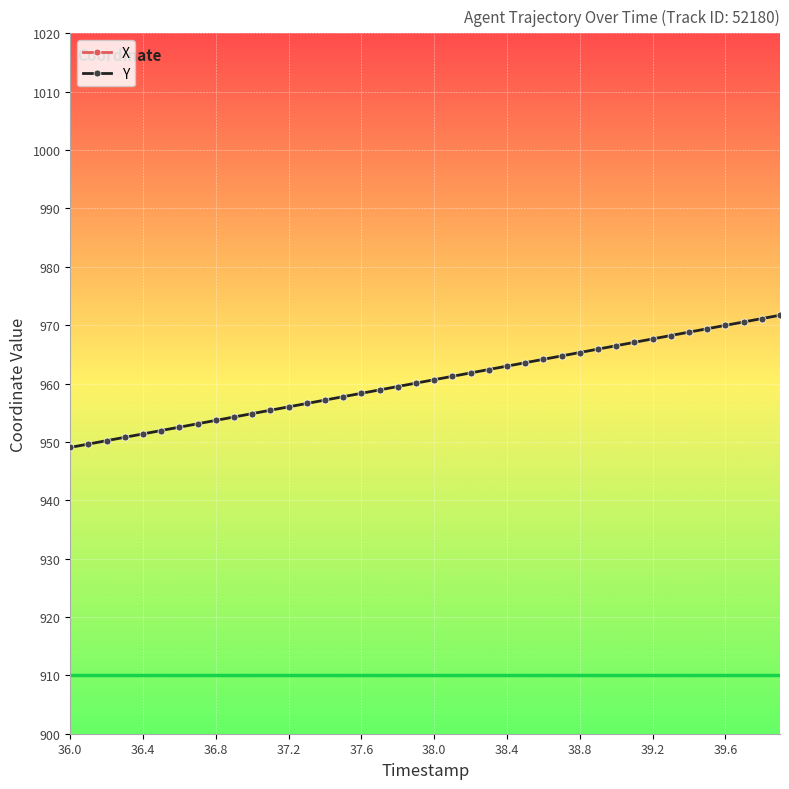

What is the lowest value of the Y series?

949.1